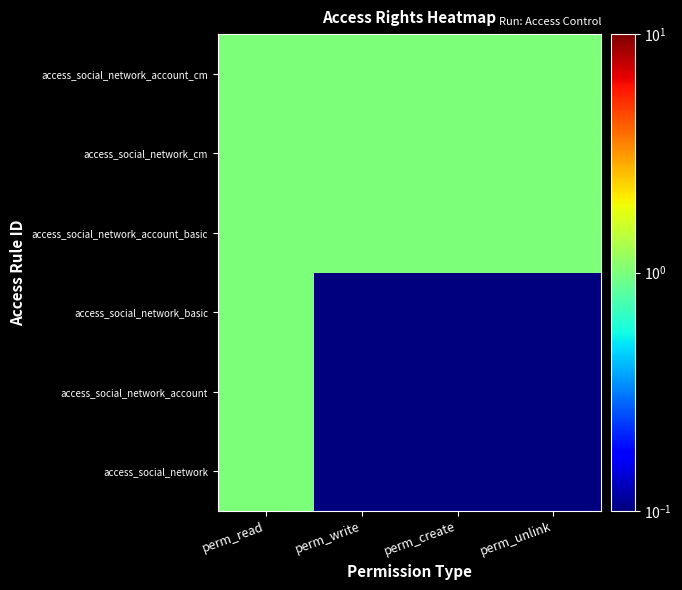

Reading left to right, what are all the values shown in this chart?

access_social_network: perm_read=1.0	perm_write=0.1	perm_create=0.1	perm_unlink=0.1
access_social_network_account: perm_read=1.0	perm_write=0.1	perm_create=0.1	perm_unlink=0.1
access_social_network_basic: perm_read=1.0	perm_write=0.1	perm_create=0.1	perm_unlink=0.1
access_social_network_account_basic: perm_read=1.0	perm_write=1.0	perm_create=1.0	perm_unlink=1.0
access_social_network_cm: perm_read=1.0	perm_write=1.0	perm_create=1.0	perm_unlink=1.0
access_social_network_account_cm: perm_read=1.0	perm_write=1.0	perm_create=1.0	perm_unlink=1.0